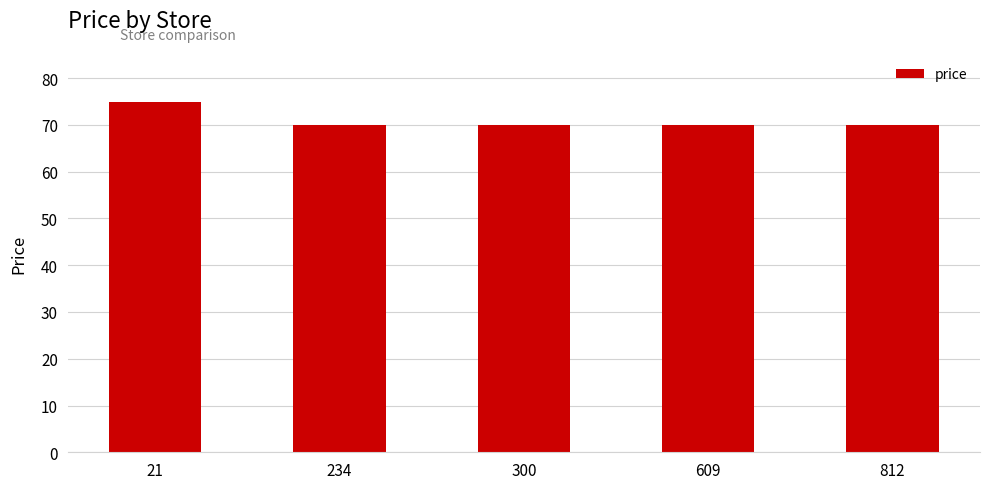

Which label corresponds to the largest value in the chart?

21